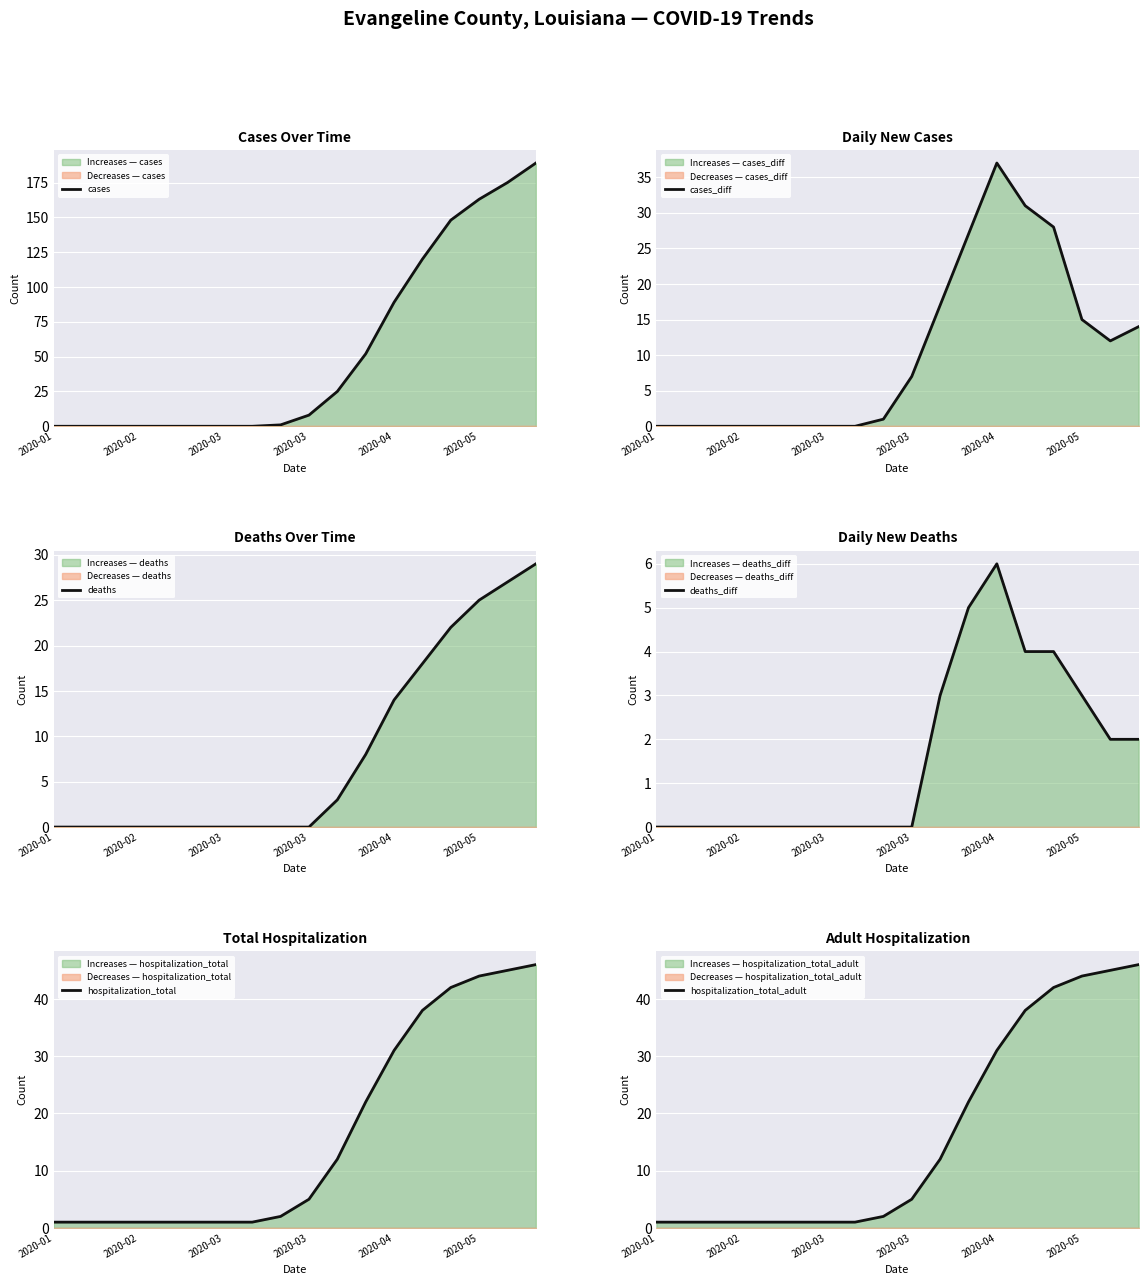

Is it true that cases_diff equals 28 at 14?

True